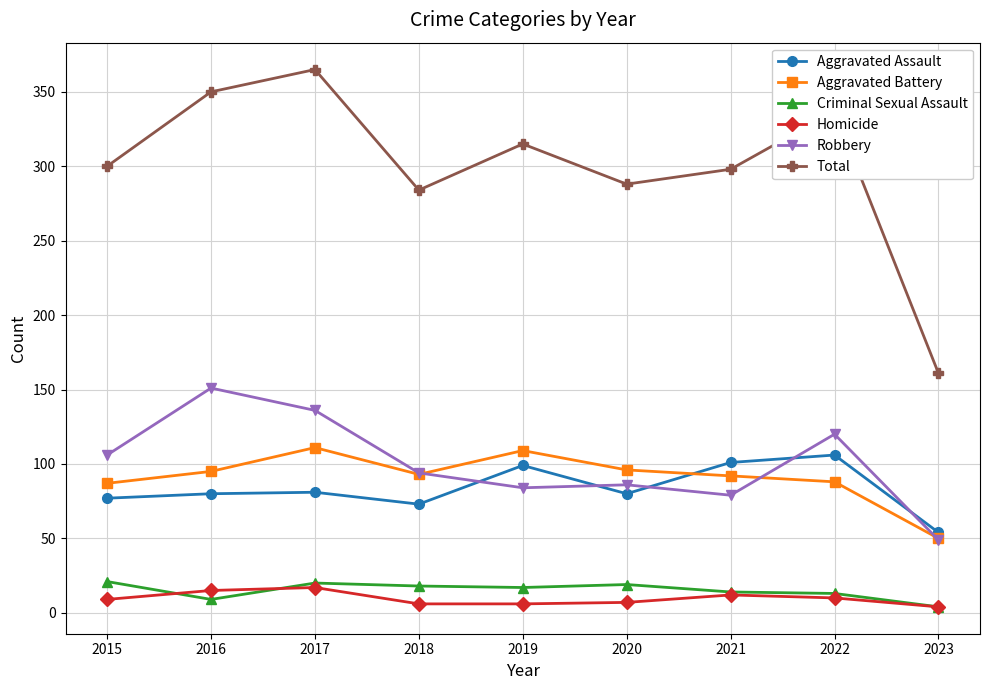

What is the highest value of the Homicide series?

17